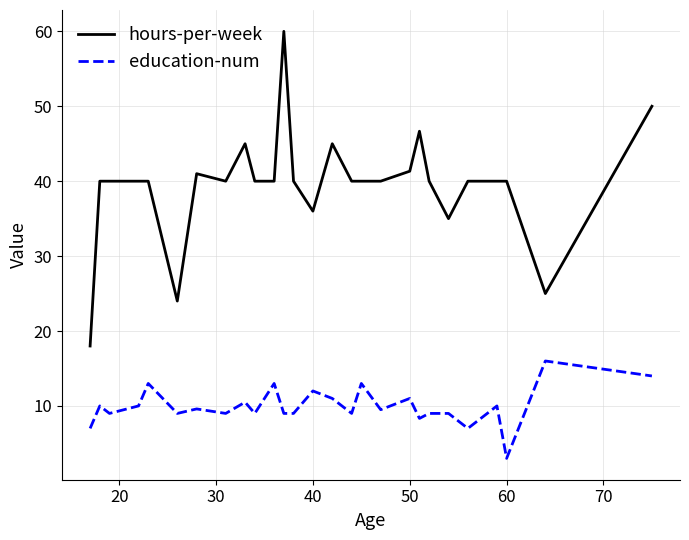

How many distinct data groups are displayed?

2